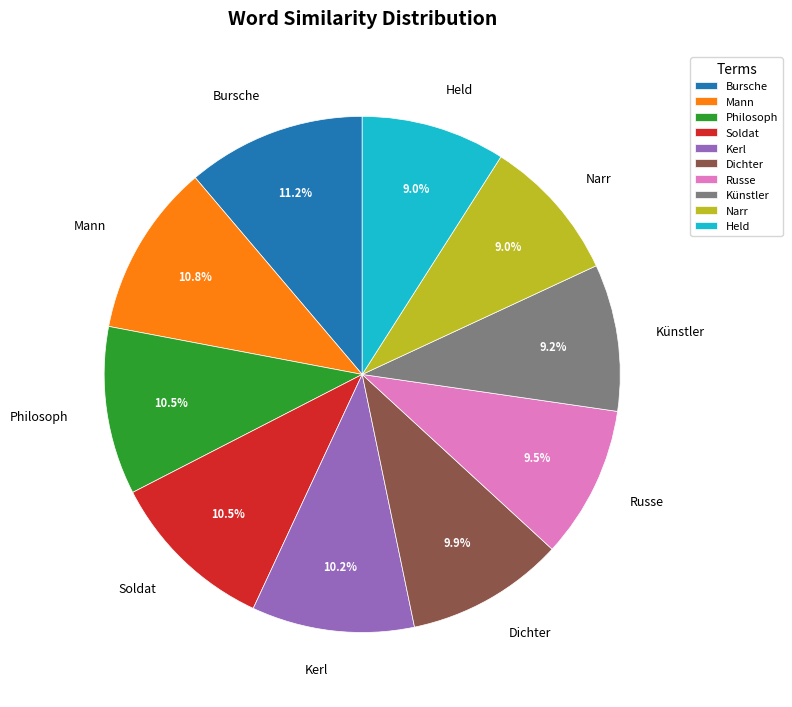

Which has a higher value, Mann or Held?

Mann